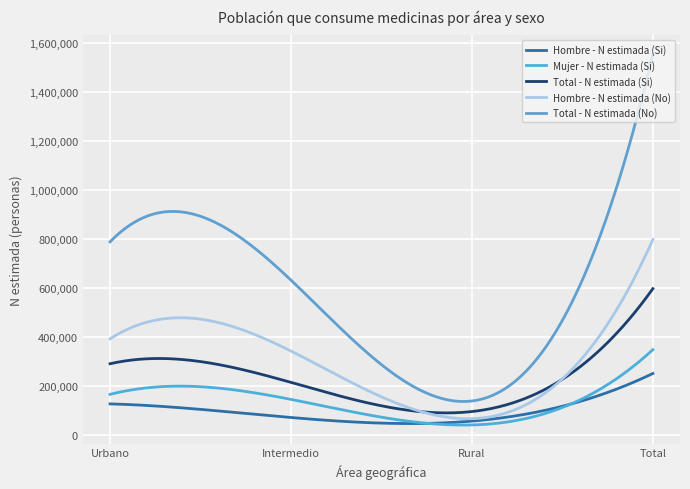

Which category has the highest value across all series?

Total